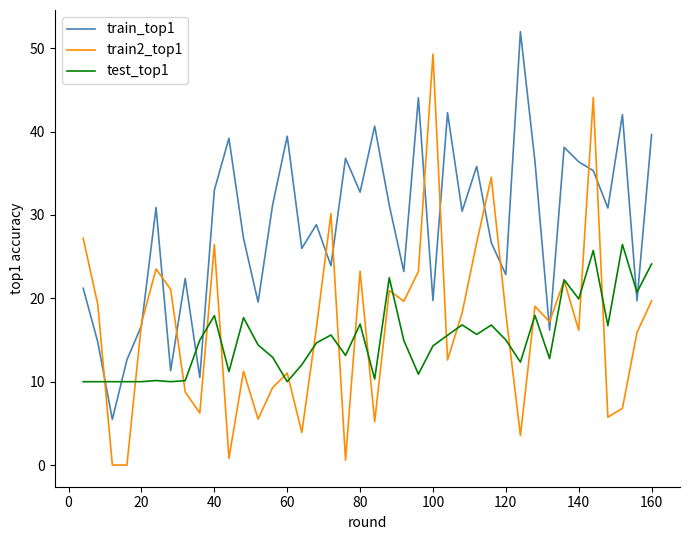

Which series has the largest total across all categories?

train_top1